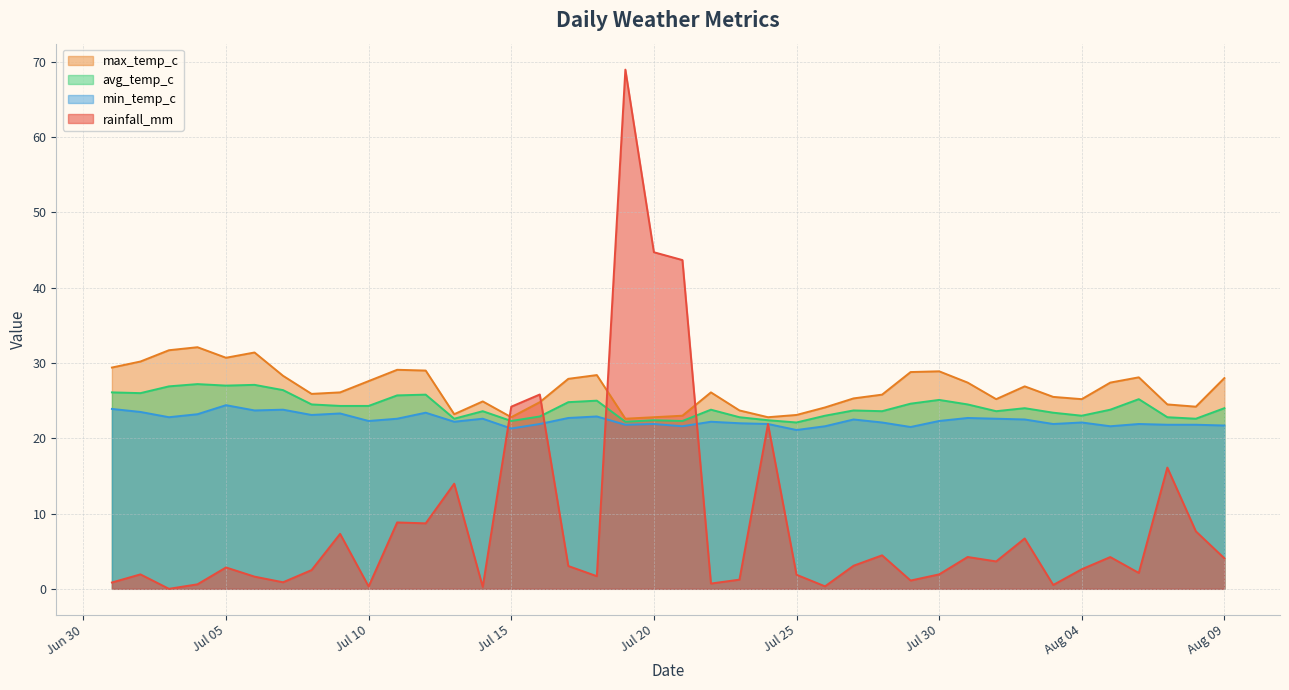

Rank the series by their maximum value, from highest to lowest.

rainfall_mm, max_temp_c, avg_temp_c, min_temp_c